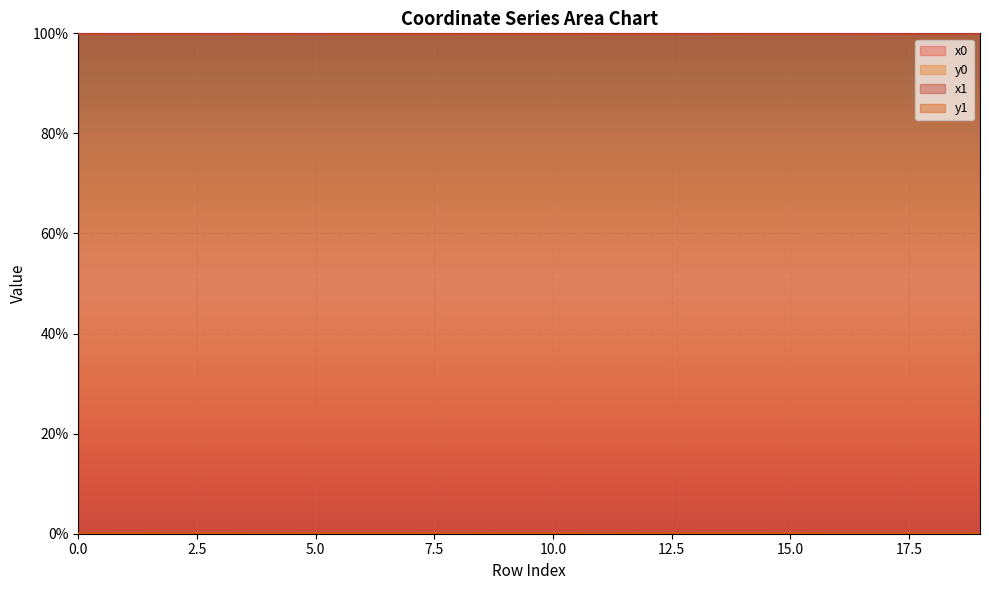

Reading left to right, transcribe all the data shown in this chart.

x0: 100.0	100.0	100.0	100.0	100.0	100.0	100.0	100.0	100.0	100.0	100.0	100.0	100.0	100.0	100.0	100.0	100.0	100.0	100.0	100.0
y0: 0.0	0.0	0.0	0.0	0.0	0.0	0.0	0.0	0.0	0.0	0.0	0.0	0.0	0.0	0.0	0.0	0.0	0.0	0.0	0.0
x1: 100.0	100.0	100.0	100.0	100.0	100.0	100.0	100.0	100.0	100.0	100.0	100.0	100.0	100.0	100.0	100.0	100.0	100.0	100.0	100.0
y1: 0.0	0.0	0.0	0.0	0.0	0.0	0.0	0.0	0.0	0.0	0.0	0.0	0.0	0.0	0.0	0.0	0.0	0.0	0.0	0.0